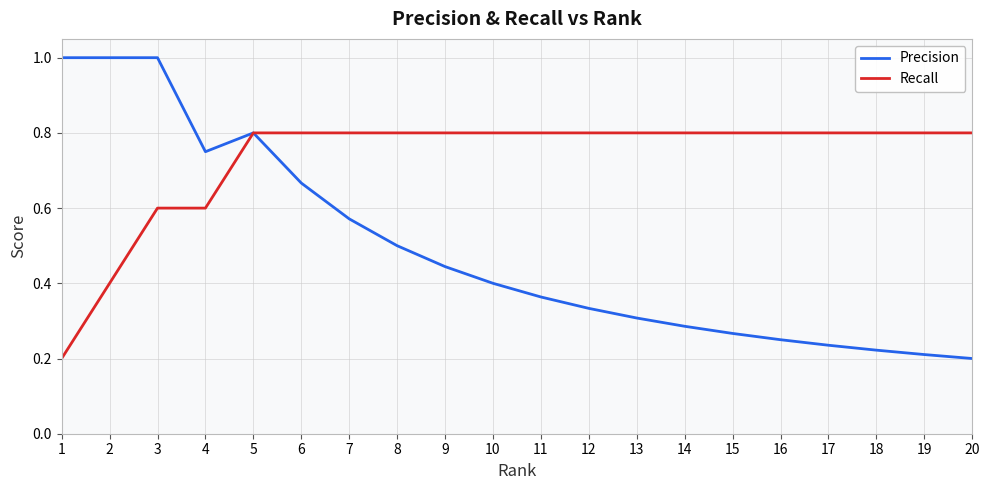

List the series in order of their peak value, highest first.

Precision, Recall